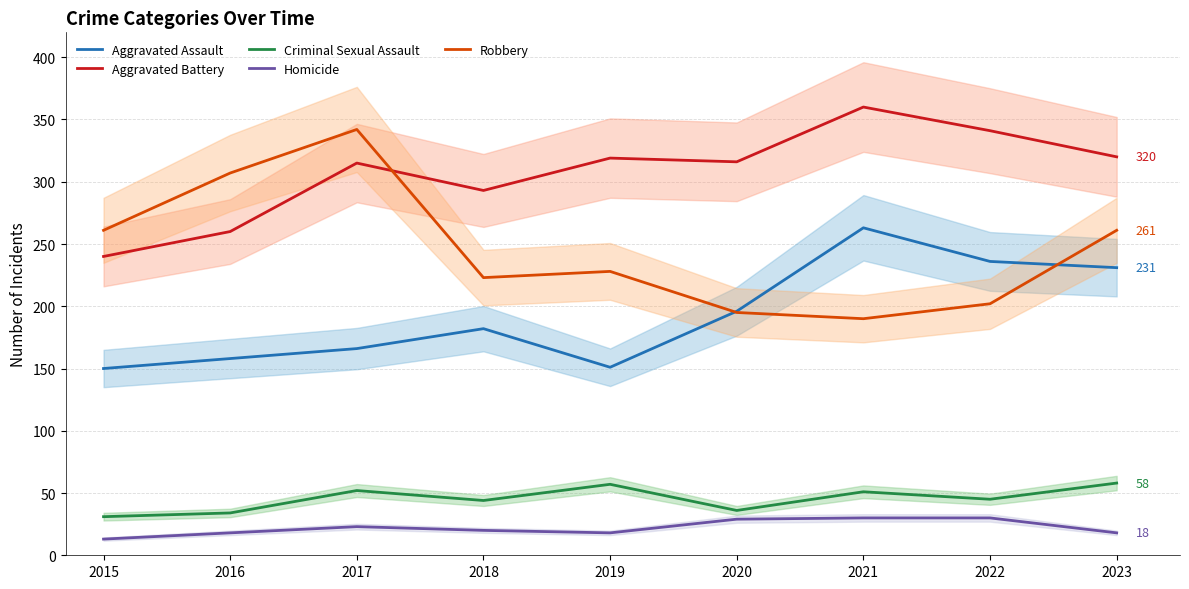

Which series has the widest spread of values?

Robbery